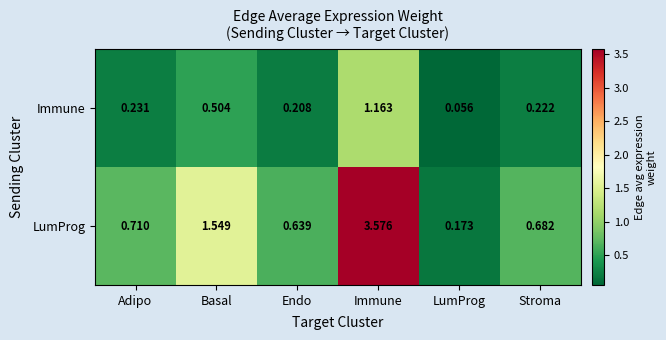

Between Basal and Endo, which series saw the biggest shift?

LumProg